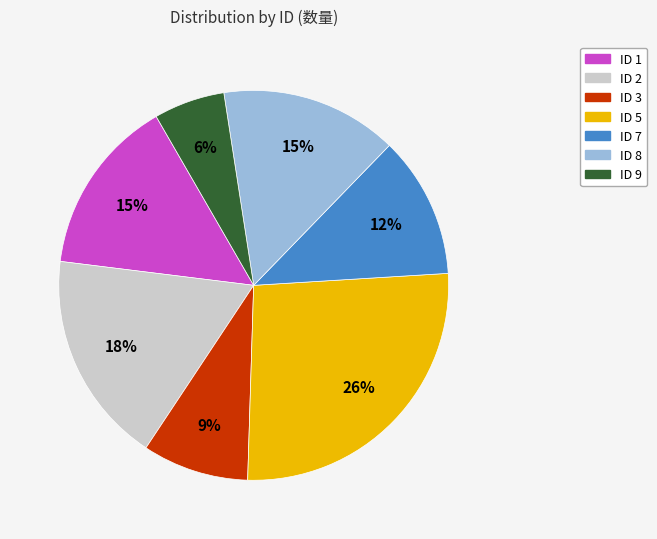

How many segments does this pie chart have?

7